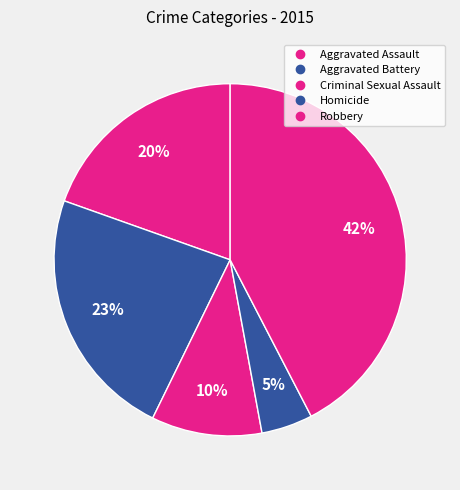

What is the ratio of the value at Criminal Sexual Assault to the value at Aggravated Battery?

0.4